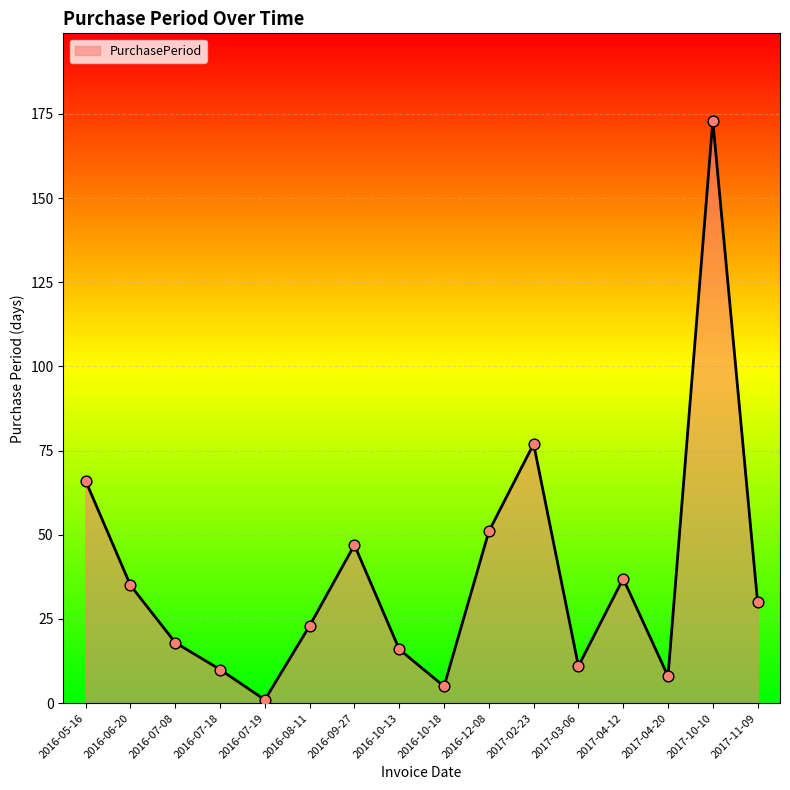

Which has a higher value, 2016-05-16 or 2017-04-20?

2016-05-16